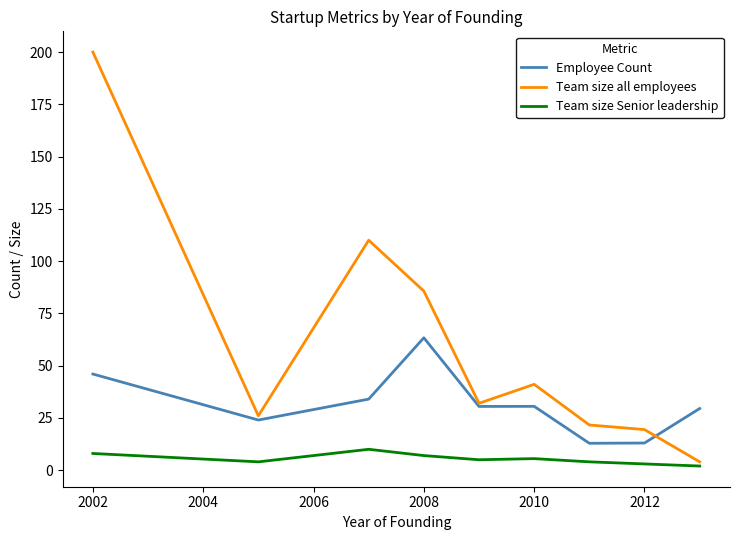

Does the chart display data point markers on the line(s)?

No